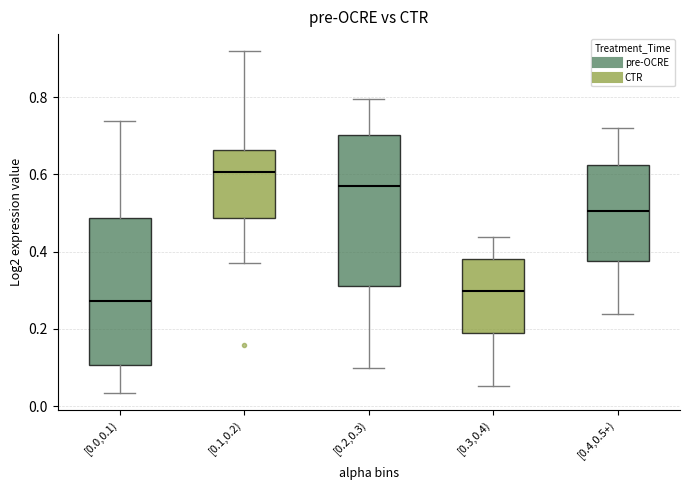

Reading left to right, read every box against the y-axis: the position of its median line, the range the box covers, and the ends of its whiskers. The values are not printed on the chart, so give them approximately, as read against the axis.

[0.0,0.1): median 0.28, box 0.10 to 0.48, whiskers 0.04 to 0.74
[0.1,0.2): median 0.60, box 0.48 to 0.66, whiskers 0.38 to 0.92
[0.2,0.3): median 0.56, box 0.32 to 0.70, whiskers 0.10 to 0.80
[0.3,0.4): median 0.30, box 0.18 to 0.38, whiskers 0.06 to 0.44
[0.4,0.5+): median 0.50, box 0.38 to 0.62, whiskers 0.24 to 0.72